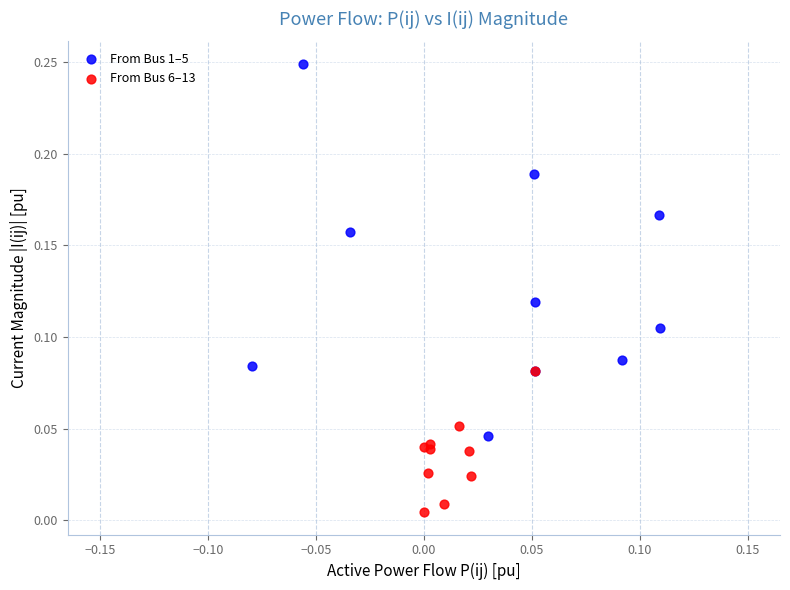

Which series has the largest Y range (max minus min)?

From Bus 1–5